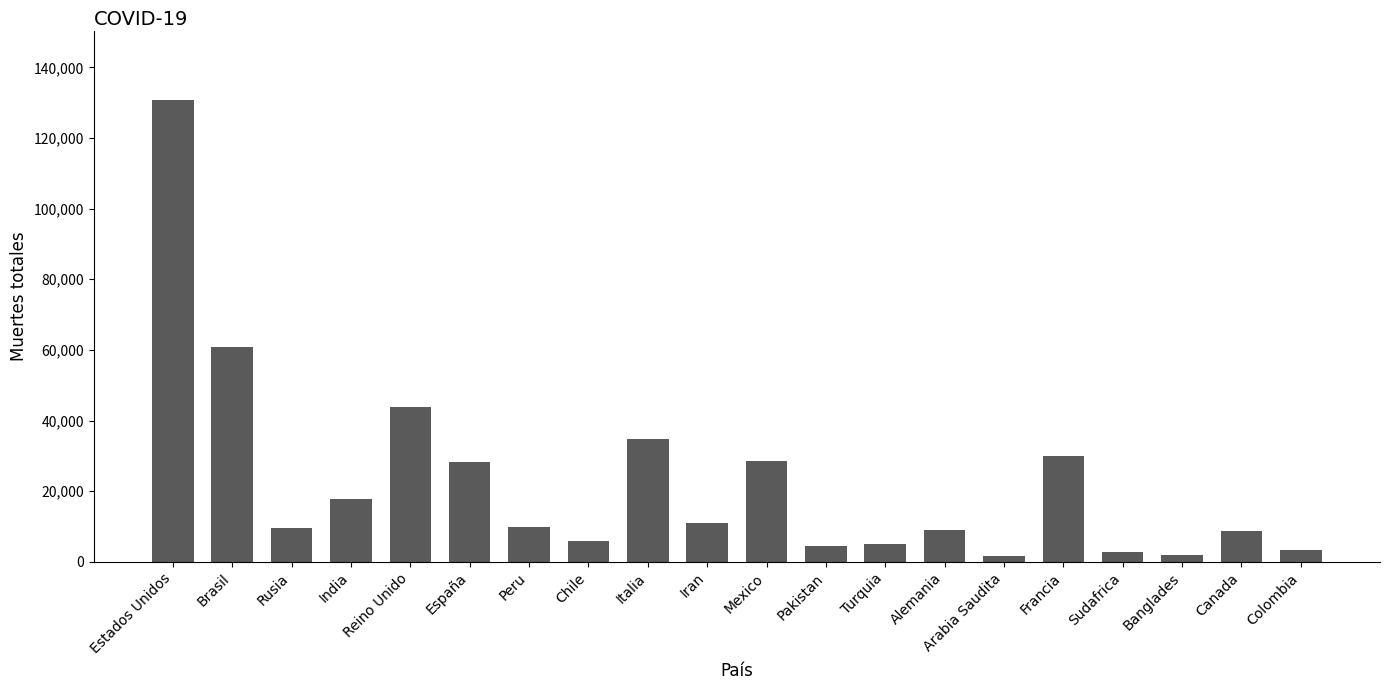

What is the greatest value displayed?

130798